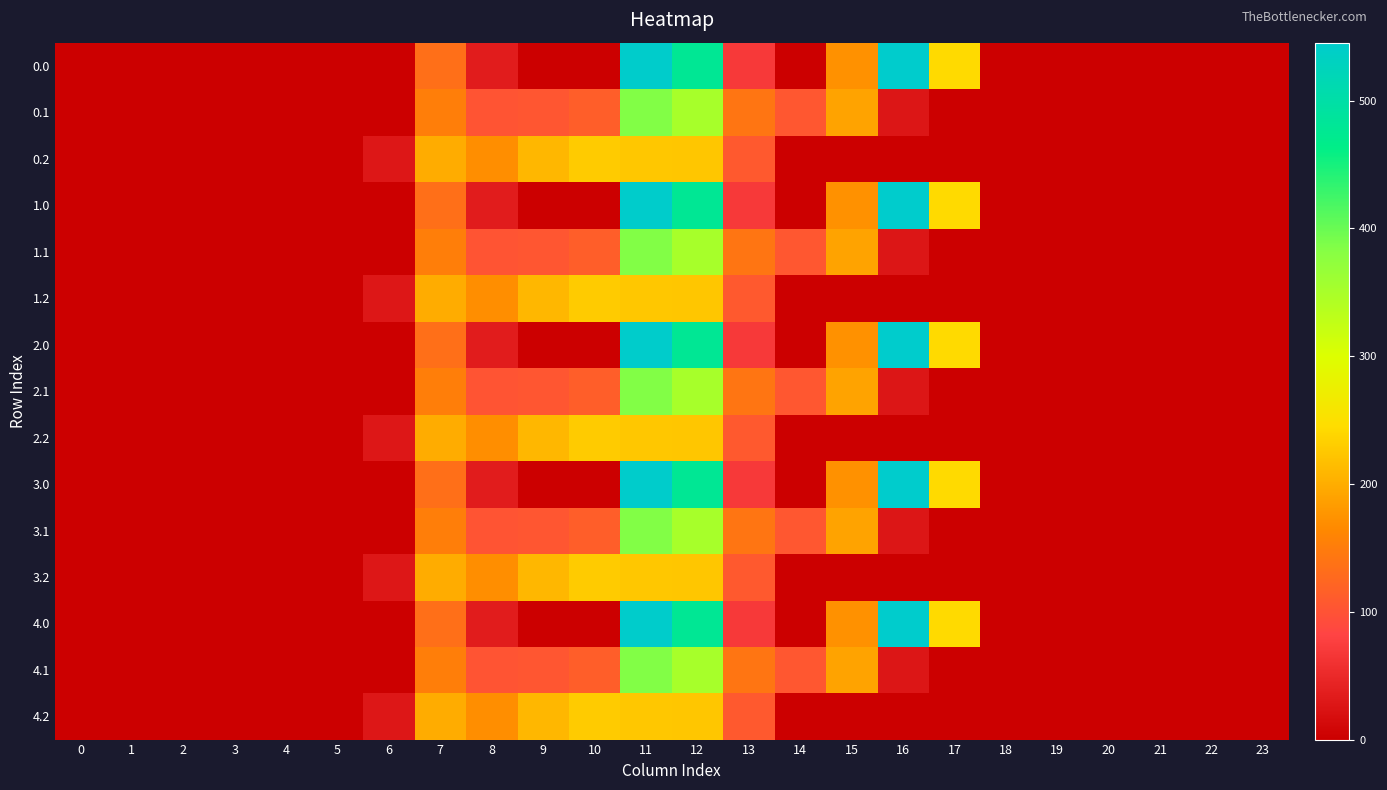

Reading left to right, what are all the values shown in this chart?

0.0: 0=0.0	1=0.0	2=0.0	3=0.0	4=0.0	5=0.0	6=0.0	7=134.3	8=35.0	9=0.0	10=0.0	11=544.3	12=477.2	13=70.2	14=0.3	15=172.8	16=545.4	17=243.5	18=0.0	19=0.0	20=0.0	21=0.0	22=0.0	23=0.0
0.1: 0=0.0	1=0.0	2=0.0	3=0.0	4=0.0	5=0.0	6=0.0	7=153.2	8=102.3	9=104.8	10=114.0	11=384.7	12=350.8	13=141.2	14=105.5	15=190.4	16=26.8	17=0.0	18=0.0	19=0.0	20=0.0	21=0.0	22=0.0	23=0.0
0.2: 0=0.0	1=0.0	2=0.0	3=0.0	4=0.0	5=0.0	6=29.3	7=199.0	8=169.5	9=209.6	10=228.0	11=225.2	12=224.3	13=107.8	14=0.0	15=0.0	16=0.0	17=0.0	18=0.0	19=0.0	20=0.0	21=0.0	22=0.0	23=0.0
1.0: 0=0.0	1=0.0	2=0.0	3=0.0	4=0.0	5=0.0	6=0.0	7=134.3	8=35.0	9=0.0	10=0.0	11=544.3	12=477.2	13=70.2	14=0.3	15=172.8	16=545.4	17=243.5	18=0.0	19=0.0	20=0.0	21=0.0	22=0.0	23=0.0
1.1: 0=0.0	1=0.0	2=0.0	3=0.0	4=0.0	5=0.0	6=0.0	7=153.2	8=102.3	9=104.8	10=114.0	11=384.7	12=350.8	13=141.2	14=105.5	15=190.4	16=26.8	17=0.0	18=0.0	19=0.0	20=0.0	21=0.0	22=0.0	23=0.0
1.2: 0=0.0	1=0.0	2=0.0	3=0.0	4=0.0	5=0.0	6=29.3	7=199.0	8=169.5	9=209.6	10=228.0	11=225.2	12=224.3	13=107.8	14=0.0	15=0.0	16=0.0	17=0.0	18=0.0	19=0.0	20=0.0	21=0.0	22=0.0	23=0.0
2.0: 0=0.0	1=0.0	2=0.0	3=0.0	4=0.0	5=0.0	6=0.0	7=134.3	8=35.0	9=0.0	10=0.0	11=544.3	12=477.2	13=70.2	14=0.3	15=172.8	16=545.4	17=243.5	18=0.0	19=0.0	20=0.0	21=0.0	22=0.0	23=0.0
2.1: 0=0.0	1=0.0	2=0.0	3=0.0	4=0.0	5=0.0	6=0.0	7=153.2	8=102.3	9=104.8	10=114.0	11=384.7	12=350.8	13=141.2	14=105.5	15=190.4	16=26.8	17=0.0	18=0.0	19=0.0	20=0.0	21=0.0	22=0.0	23=0.0
2.2: 0=0.0	1=0.0	2=0.0	3=0.0	4=0.0	5=0.0	6=29.3	7=199.0	8=169.5	9=209.6	10=228.0	11=225.2	12=224.3	13=107.8	14=0.0	15=0.0	16=0.0	17=0.0	18=0.0	19=0.0	20=0.0	21=0.0	22=0.0	23=0.0
3.0: 0=0.0	1=0.0	2=0.0	3=0.0	4=0.0	5=0.0	6=0.0	7=134.3	8=35.0	9=0.0	10=0.0	11=544.3	12=477.2	13=70.2	14=0.3	15=172.8	16=545.4	17=243.5	18=0.0	19=0.0	20=0.0	21=0.0	22=0.0	23=0.0
3.1: 0=0.0	1=0.0	2=0.0	3=0.0	4=0.0	5=0.0	6=0.0	7=153.2	8=102.3	9=104.8	10=114.0	11=384.7	12=350.8	13=141.2	14=105.5	15=190.4	16=26.8	17=0.0	18=0.0	19=0.0	20=0.0	21=0.0	22=0.0	23=0.0
3.2: 0=0.0	1=0.0	2=0.0	3=0.0	4=0.0	5=0.0	6=29.3	7=199.0	8=169.5	9=209.6	10=228.0	11=225.2	12=224.3	13=107.8	14=0.0	15=0.0	16=0.0	17=0.0	18=0.0	19=0.0	20=0.0	21=0.0	22=0.0	23=0.0
4.0: 0=0.0	1=0.0	2=0.0	3=0.0	4=0.0	5=0.0	6=0.0	7=134.3	8=35.0	9=0.0	10=0.0	11=544.3	12=477.2	13=70.2	14=0.3	15=172.8	16=545.4	17=243.5	18=0.0	19=0.0	20=0.0	21=0.0	22=0.0	23=0.0
4.1: 0=0.0	1=0.0	2=0.0	3=0.0	4=0.0	5=0.0	6=0.0	7=153.2	8=102.3	9=104.8	10=114.0	11=384.7	12=350.8	13=141.2	14=105.5	15=190.4	16=26.8	17=0.0	18=0.0	19=0.0	20=0.0	21=0.0	22=0.0	23=0.0
4.2: 0=0.0	1=0.0	2=0.0	3=0.0	4=0.0	5=0.0	6=29.3	7=199.0	8=169.5	9=209.6	10=228.0	11=225.2	12=224.3	13=107.8	14=0.0	15=0.0	16=0.0	17=0.0	18=0.0	19=0.0	20=0.0	21=0.0	22=0.0	23=0.0